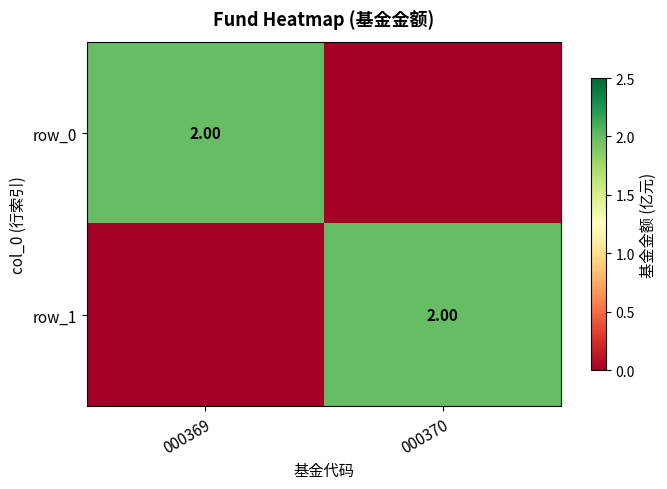

The row_0 series shows 2 at 000369. True or false?

True